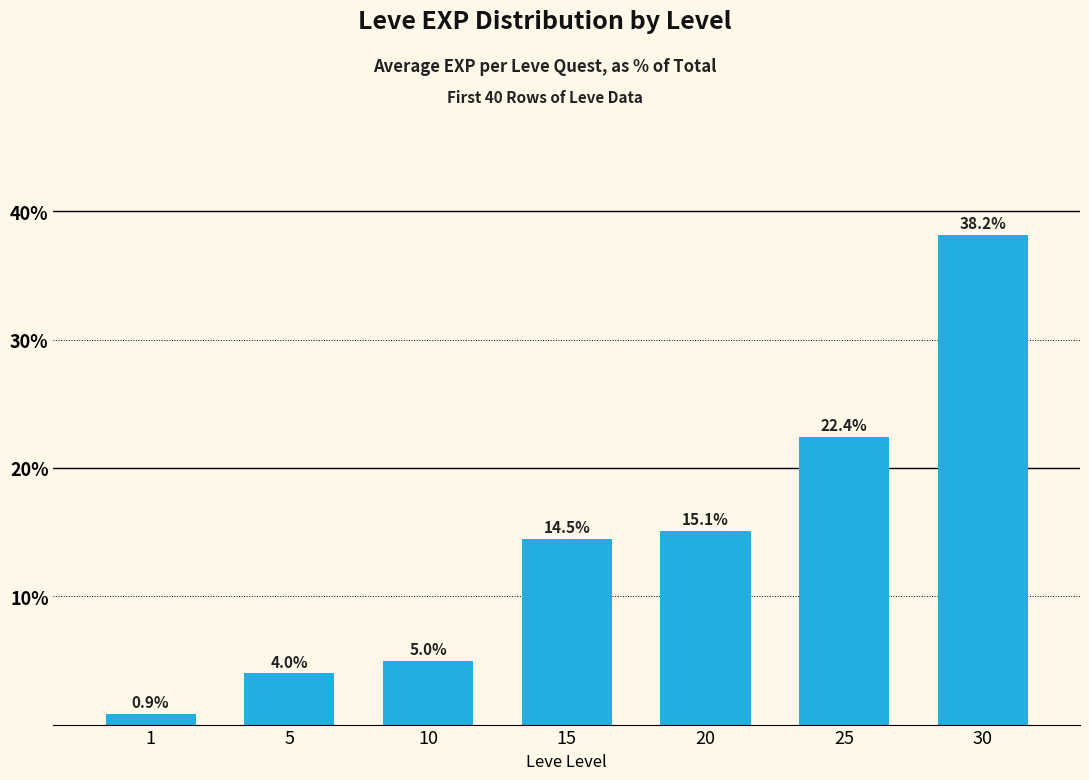

What is the difference between the maximum and minimum values?

37.3